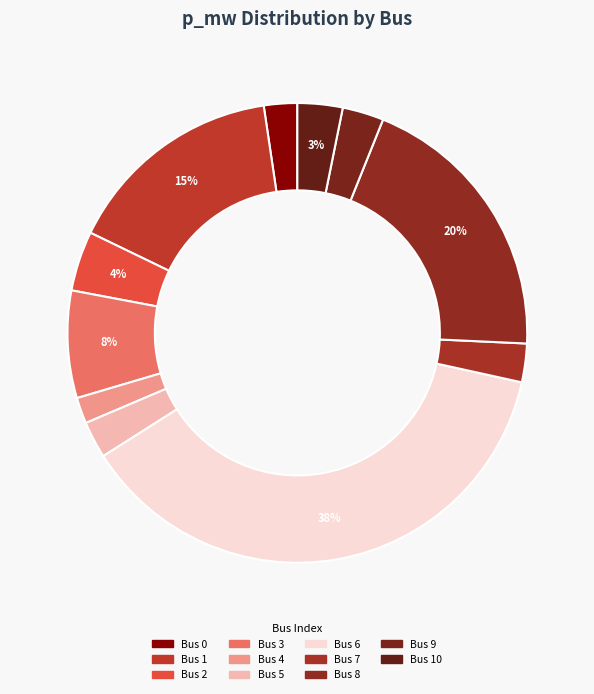

How many slices are in this pie chart?

11